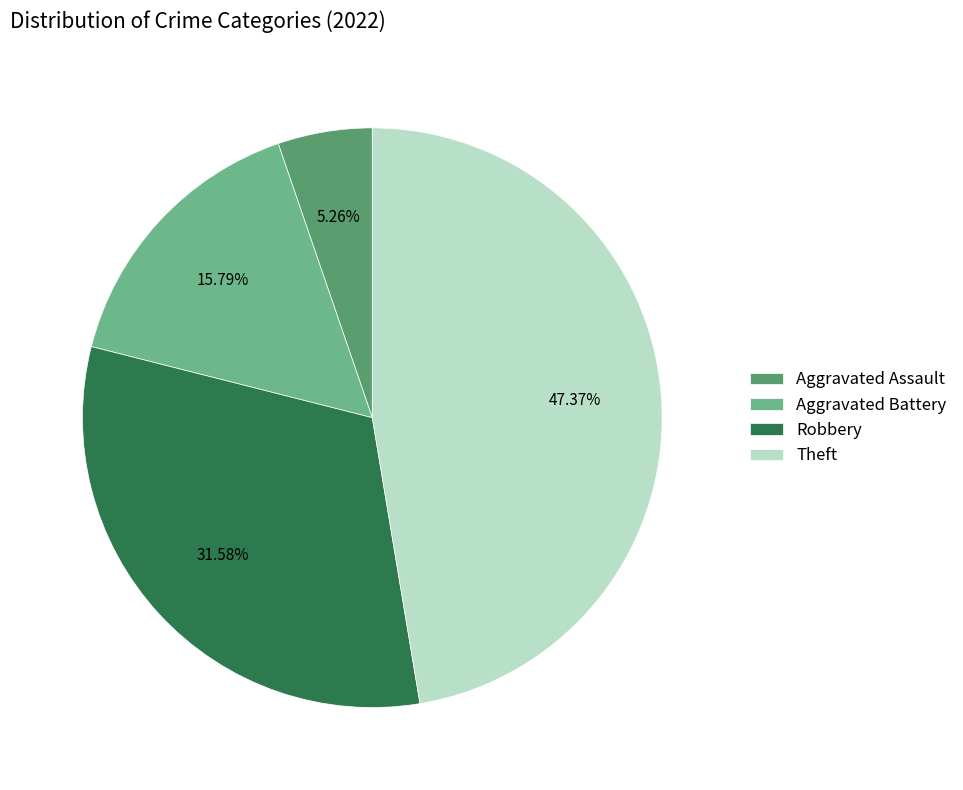

Combined, do Aggravated Assault and Robbery account for over 50%?

No